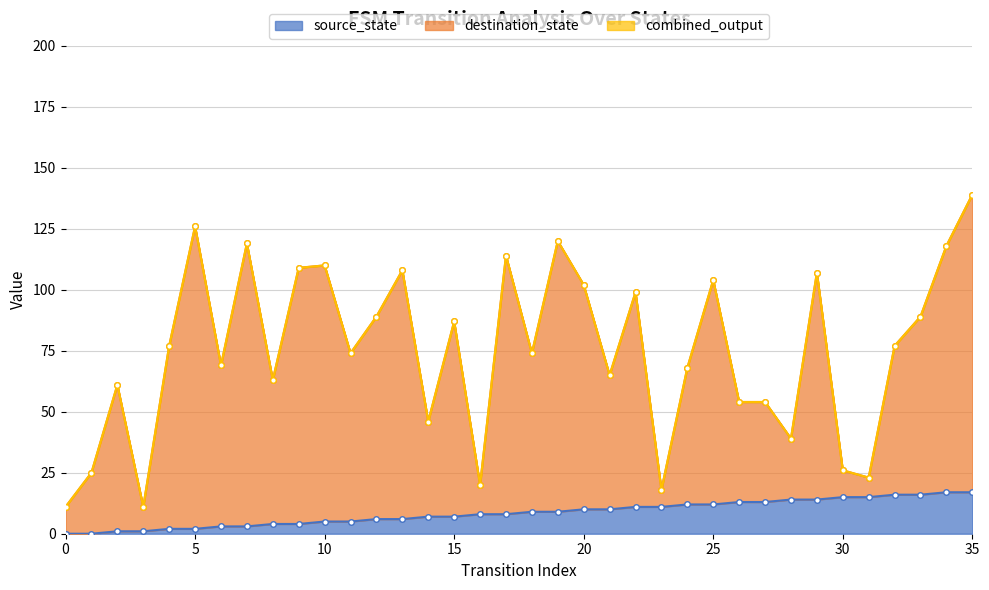

How many data points in destination_state are less than 77?

18